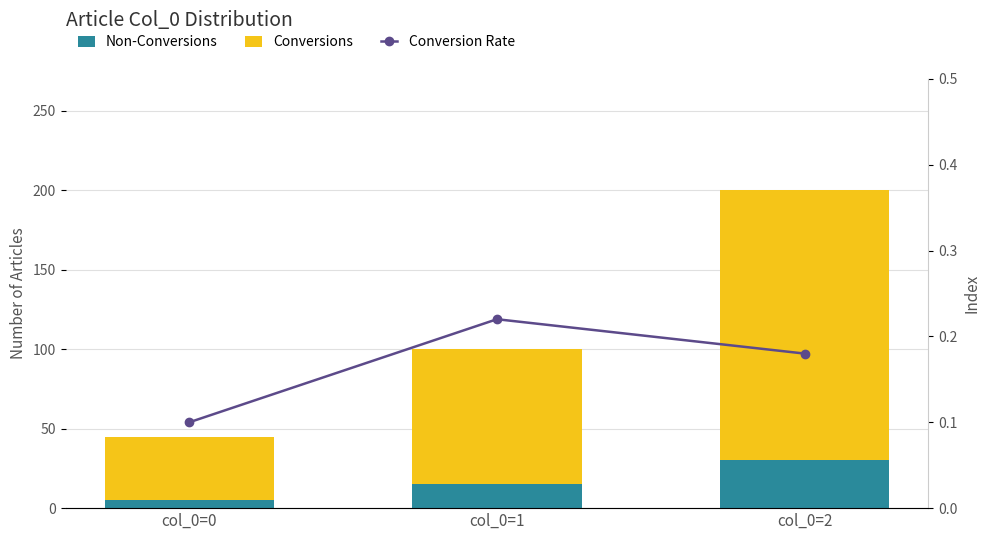

Which series changed the most between col_0=0 and col_0=2?

Conversions